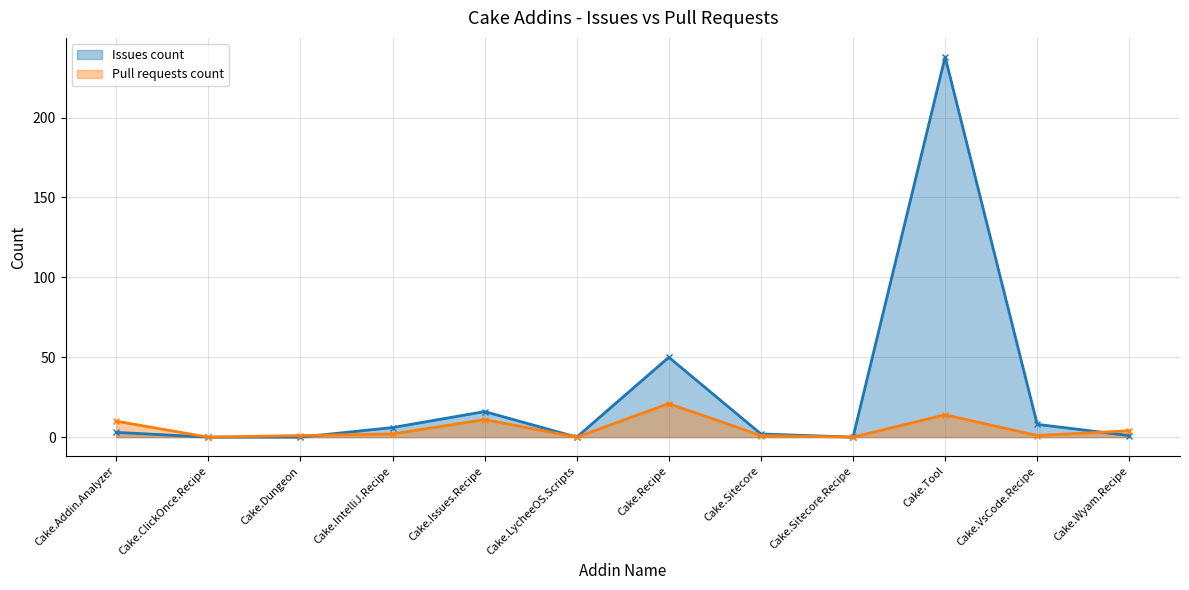

What is the maximum value for Issues count?

238